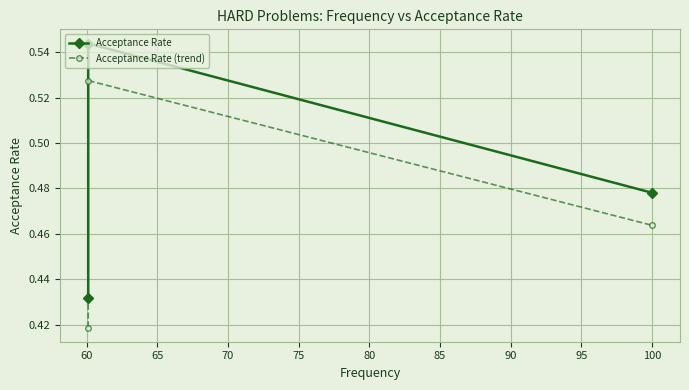

Reading left to right, what are all the values shown in this chart?

Acceptance Rate: 0.4	0.5	0.5
Acceptance Rate (trend): 0.4	0.5	0.5